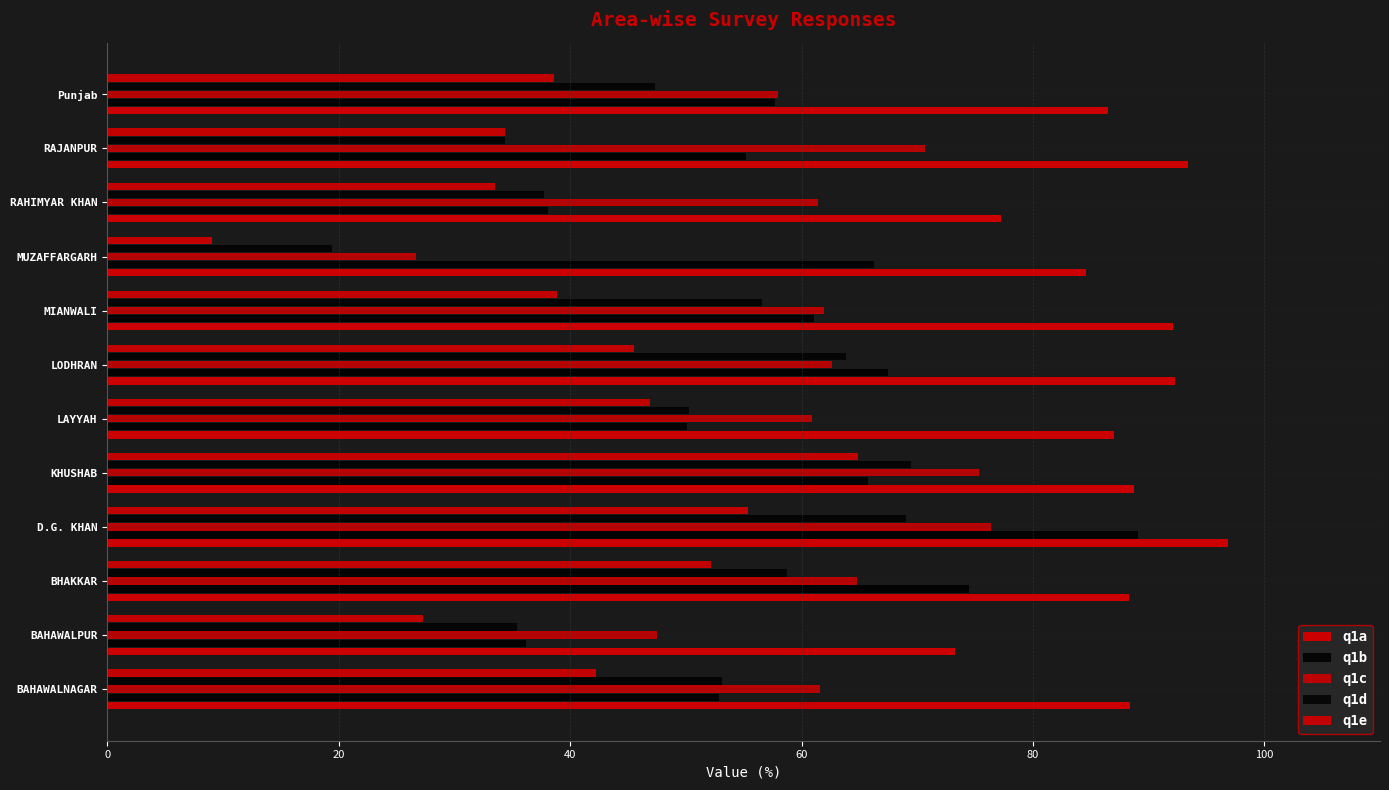

List the series in order of their peak value, highest first.

q1a, q1b, q1c, q1d, q1e